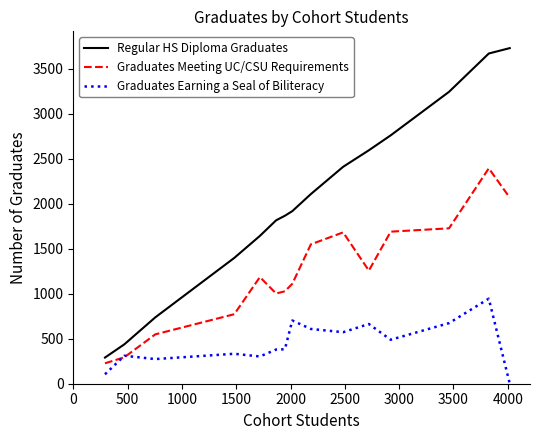

What is the maximum value shown in the chart?

3732